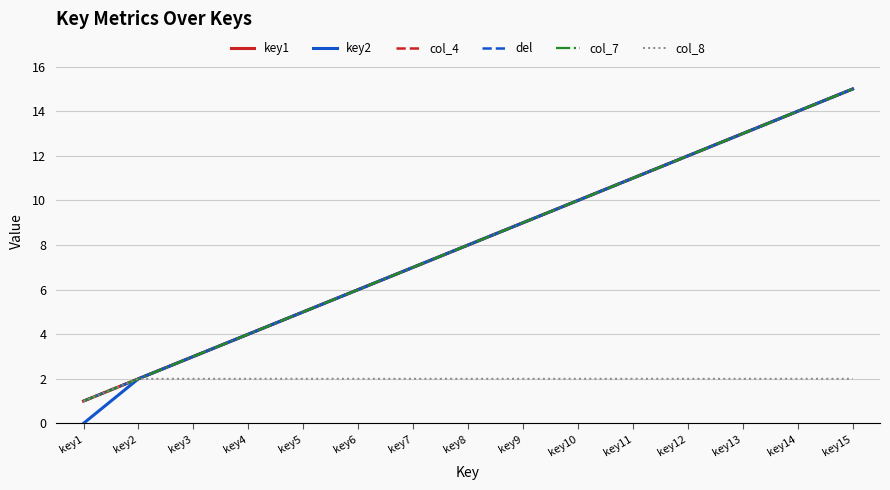

Is it true that del equals 6 at key12?

False